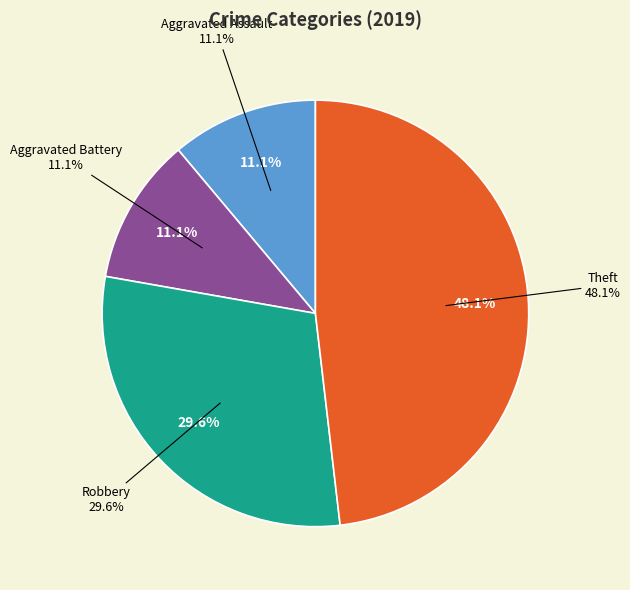

To the nearest percent, what is the combined percentage of Aggravated Assault and Aggravated Battery?

22%